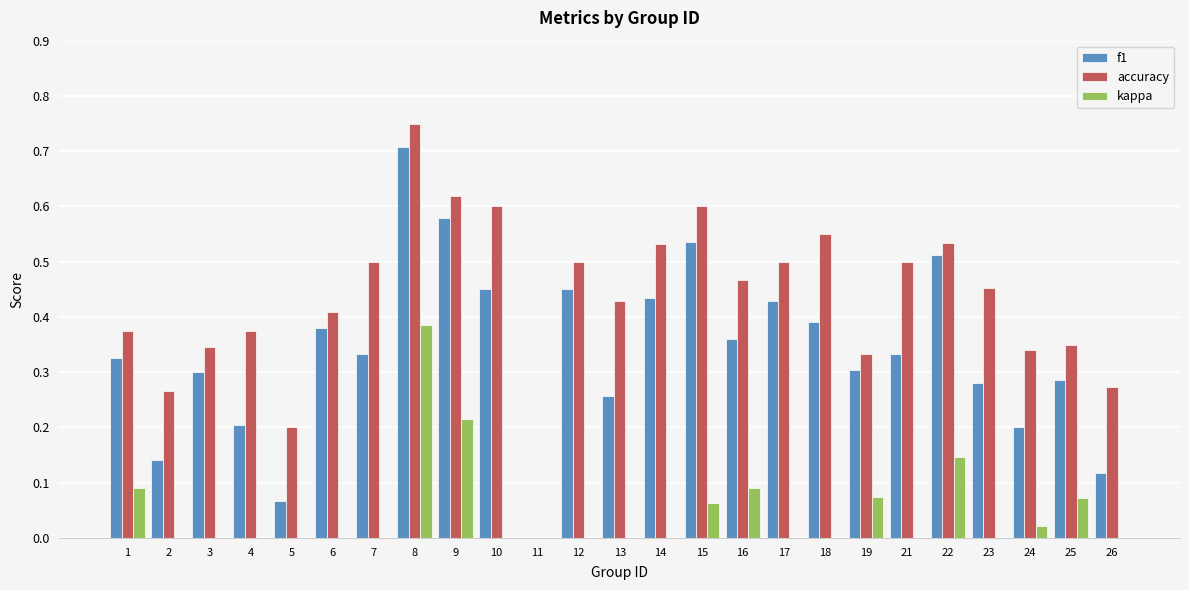

Does the chart contain any negative values?

Yes